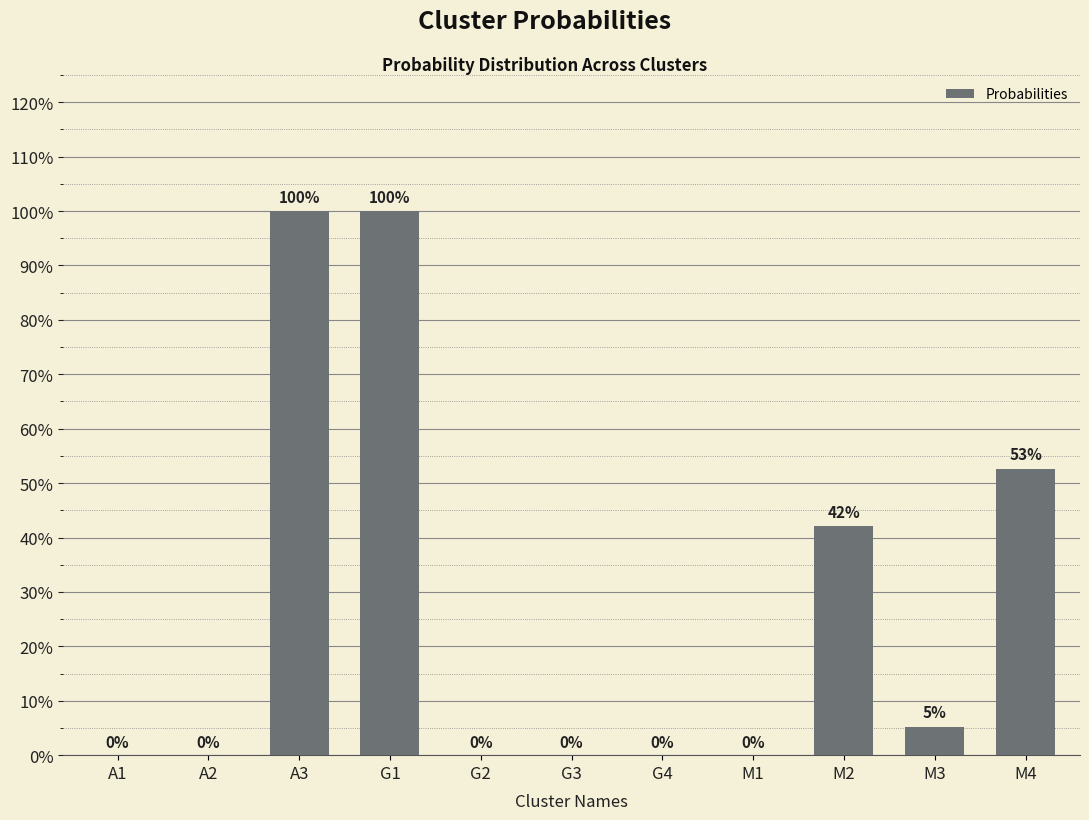

Which label corresponds to the largest value in the chart?

A3